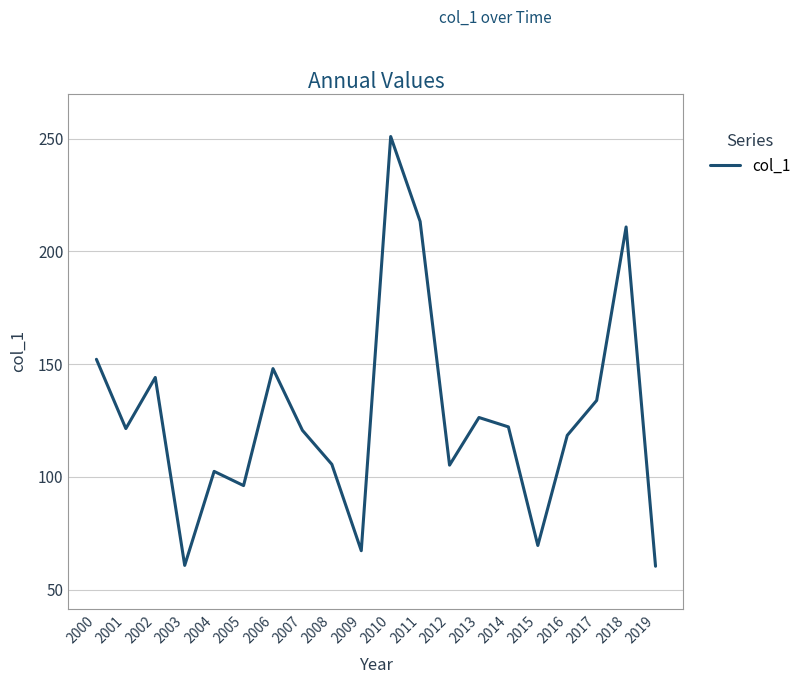

What is the difference between the maximum and second lowest values?

190.2